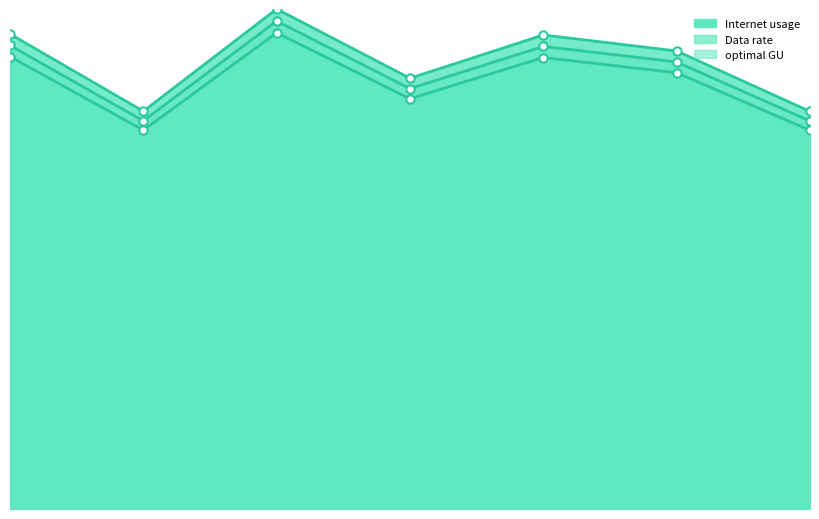

True or false: Data rate has a value of 57.6 at 337336.

False